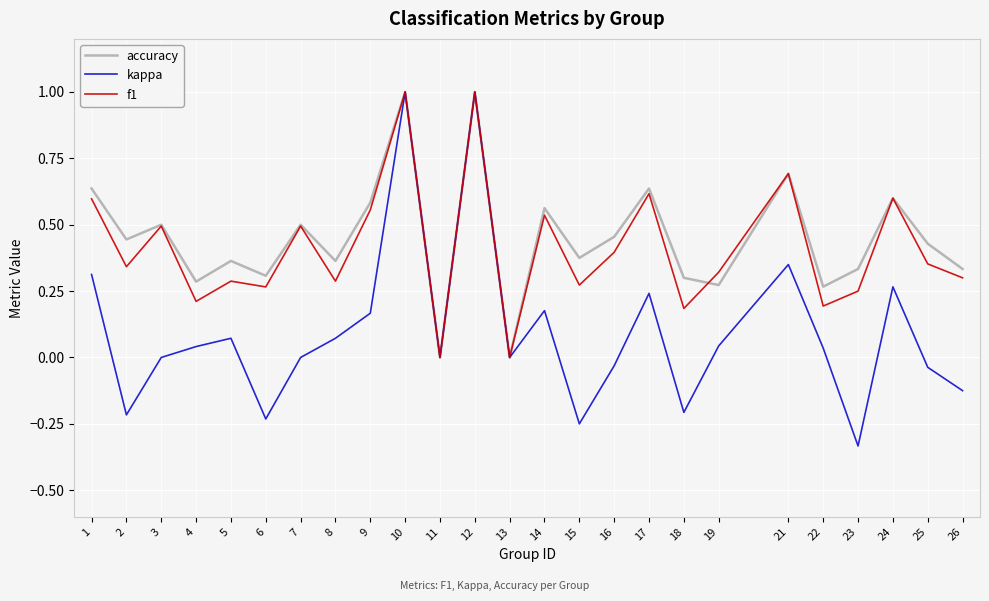

What is the sum of the kappa values at 23 and 25?

-0.4